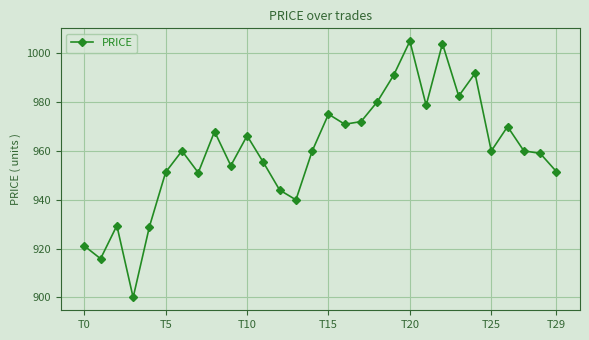

What is the smallest value displayed?

900.0